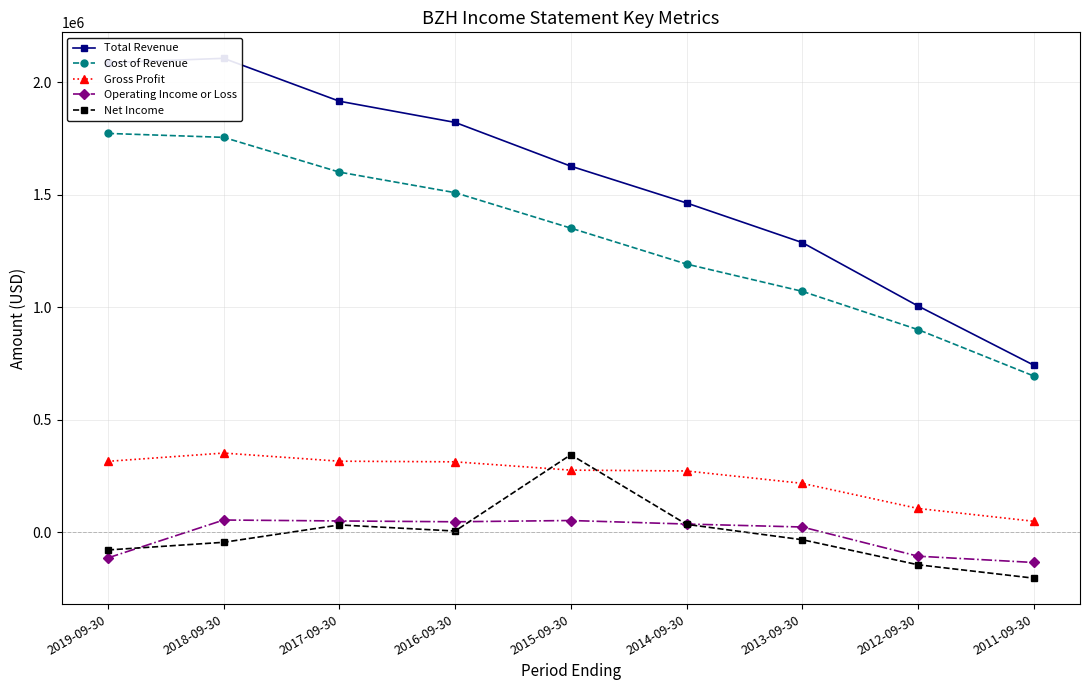

Reading right to left, list all the values displayed in this chart.

Total Revenue: 2011-09-30=742400	2012-09-30=1005700	2013-09-30=1287600	2014-09-30=1463800	2015-09-30=1627400	2016-09-30=1822100	2017-09-30=1916300	2018-09-30=2107100	2019-09-30=2087700
Cost of Revenue: 2011-09-30=694300	2012-09-30=900600	2013-09-30=1070800	2014-09-30=1192000	2015-09-30=1351900	2016-09-30=1509600	2017-09-30=1601000	2018-09-30=1755600	2019-09-30=1773100
Gross Profit: 2011-09-30=48100	2012-09-30=105100	2013-09-30=216800	2014-09-30=271800	2015-09-30=275600	2016-09-30=312500	2017-09-30=315300	2018-09-30=351500	2019-09-30=314700
Operating Income or Loss: 2011-09-30=-135200	2012-09-30=-107200	2013-09-30=22600	2014-09-30=35800	2015-09-30=51500	2016-09-30=45900	2017-09-30=49500	2018-09-30=53700	2019-09-30=-114800
Net Income: 2011-09-30=-204900	2012-09-30=-145300	2013-09-30=-33900	2014-09-30=34400	2015-09-30=344100	2016-09-30=4700	2017-09-30=31800	2018-09-30=-45400	2019-09-30=-79500